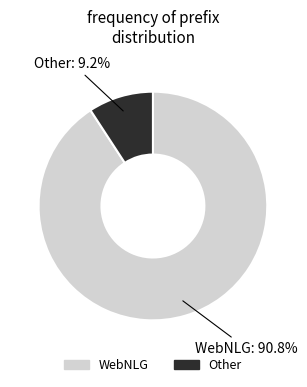

Is there any slice that represents more than half of the pie?

Yes